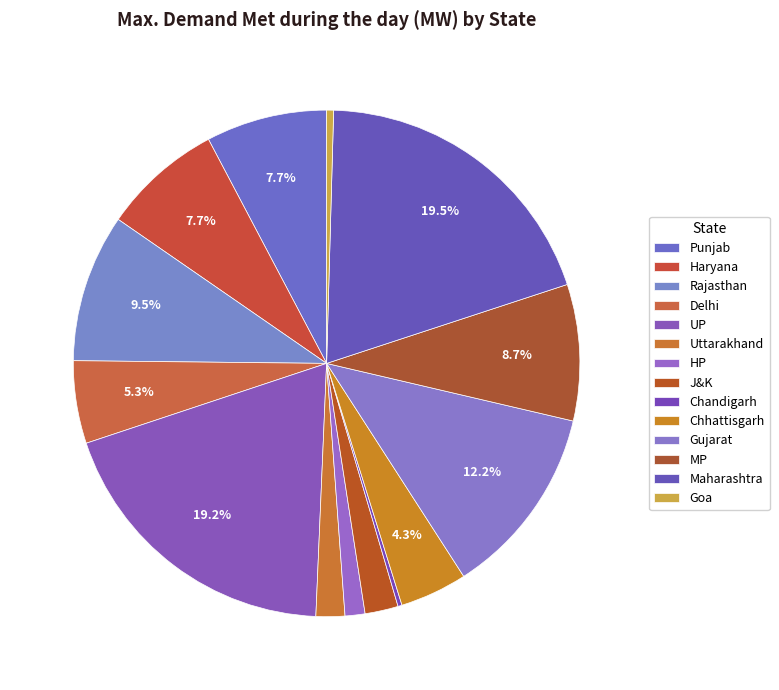

Approximately how many times larger is the value at MP compared to Chhattisgarh?

2.0